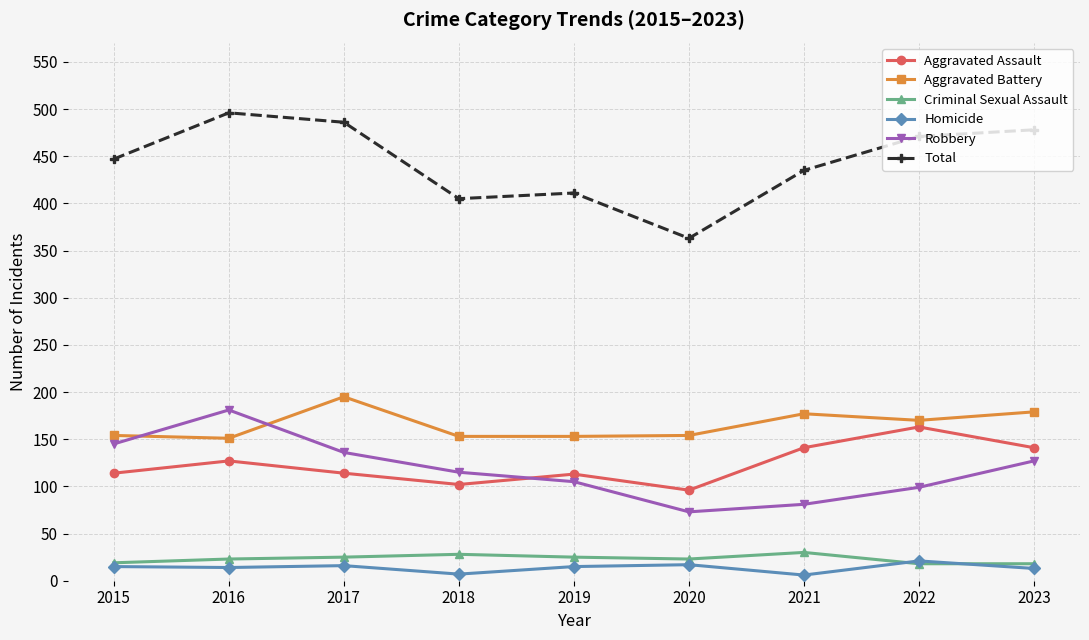

Rank the series by their maximum value, from highest to lowest.

Total, Aggravated Battery, Robbery, Aggravated Assault, Criminal Sexual Assault, Homicide